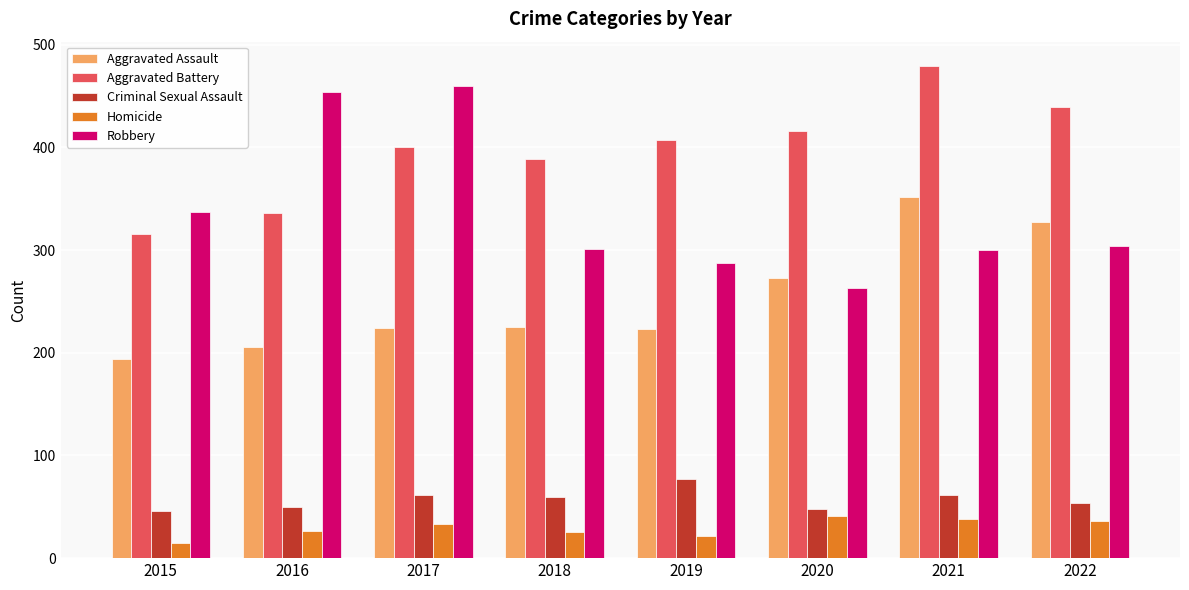

Which label corresponds to the smallest value in the chart?

2015